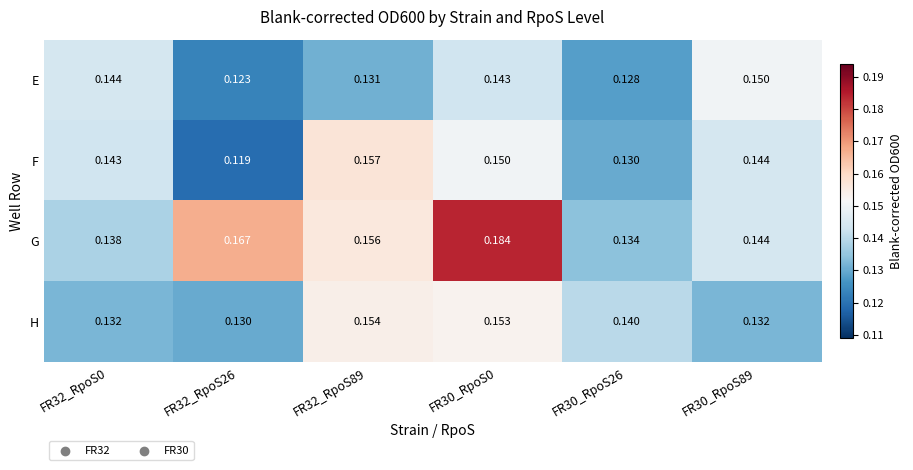

Which series has the largest range (max minus min)?

G